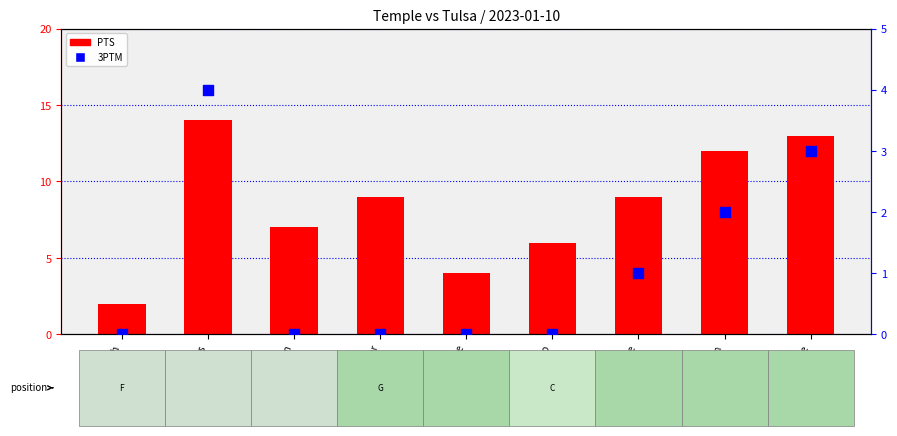

Which series reaches the maximum Y coordinate?

PTS